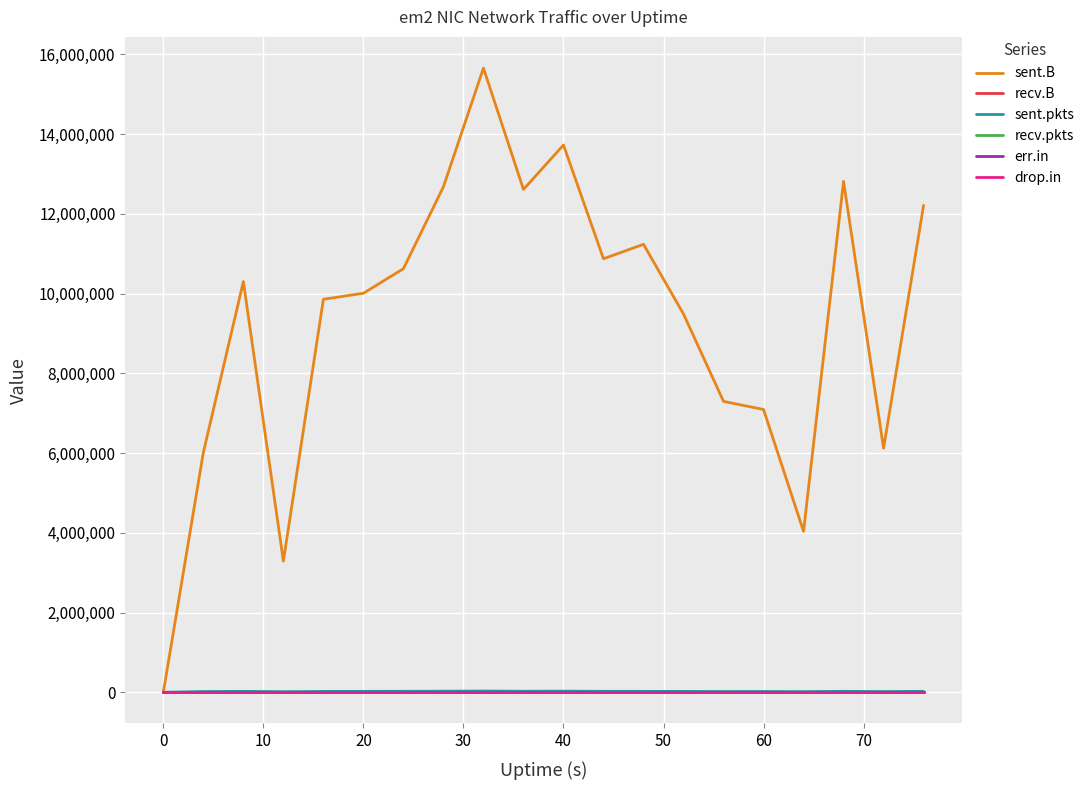

True or false: err.in has more than 2 interior local peaks.

False